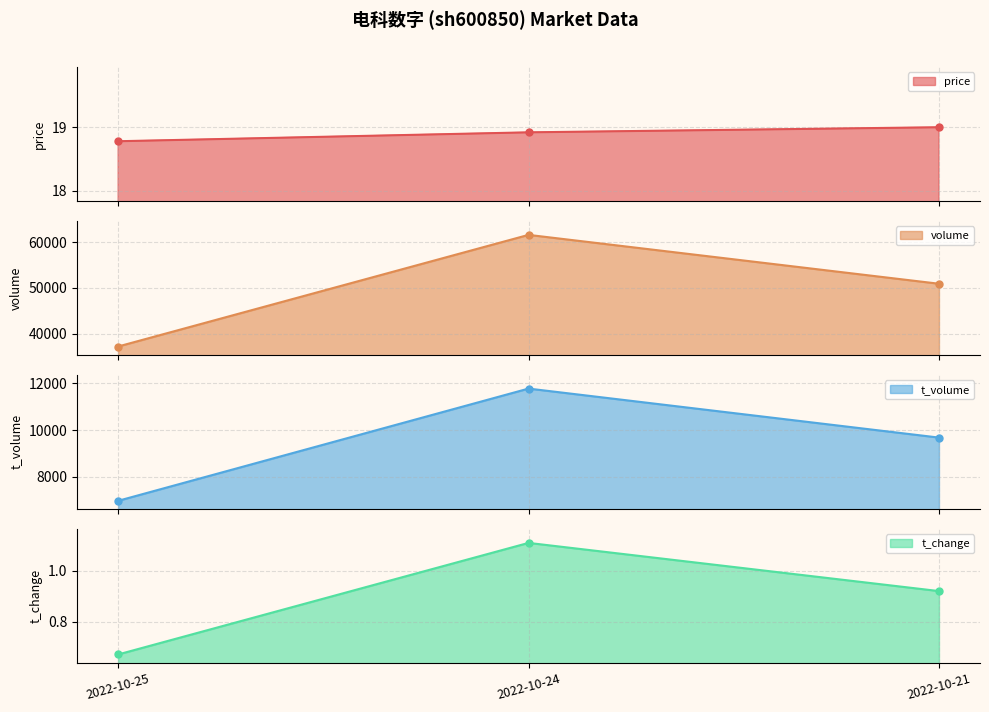

What is the value of the t_change point at the 3rd from the left?

0.9